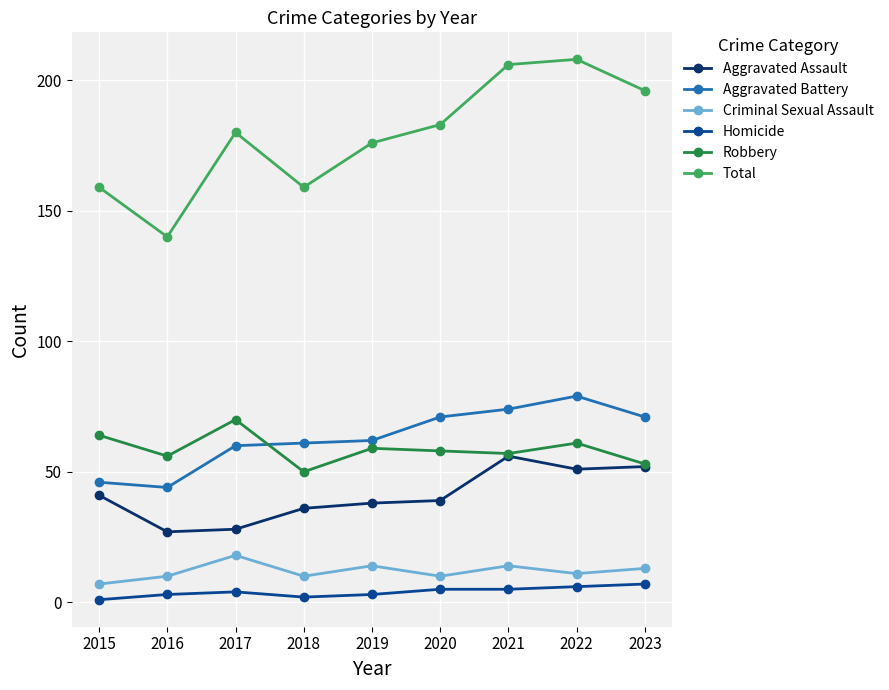

What is the sum of the Aggravated Battery values at 2016 and 2021?

118